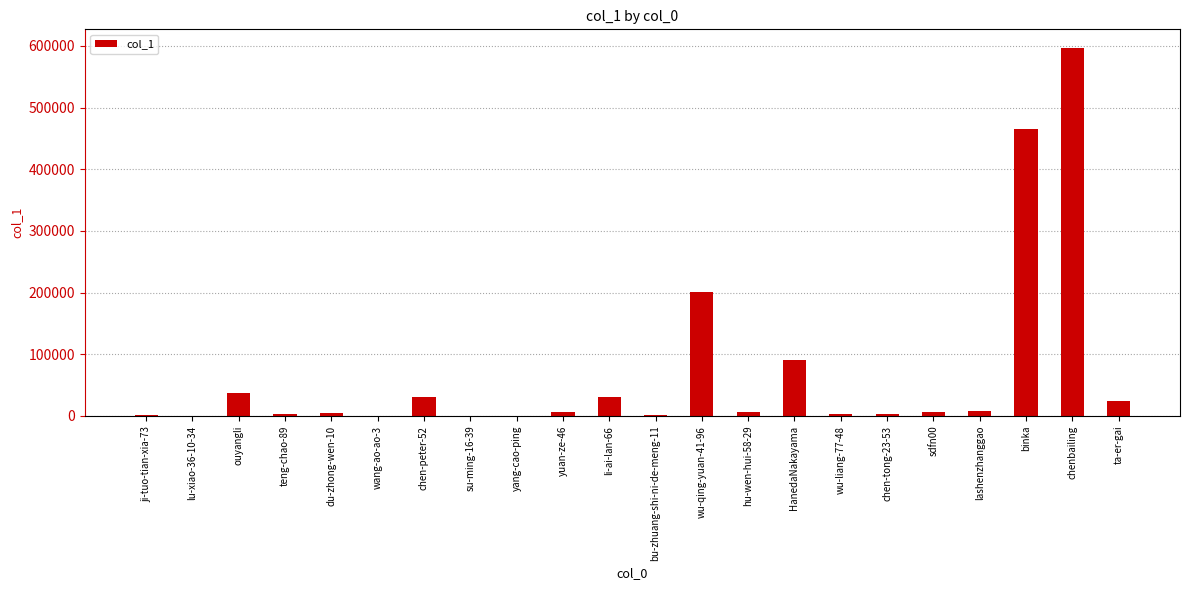

Between bu-zhuang-shi-ni-de-meng-11 and chenbailing, which is larger?

chenbailing